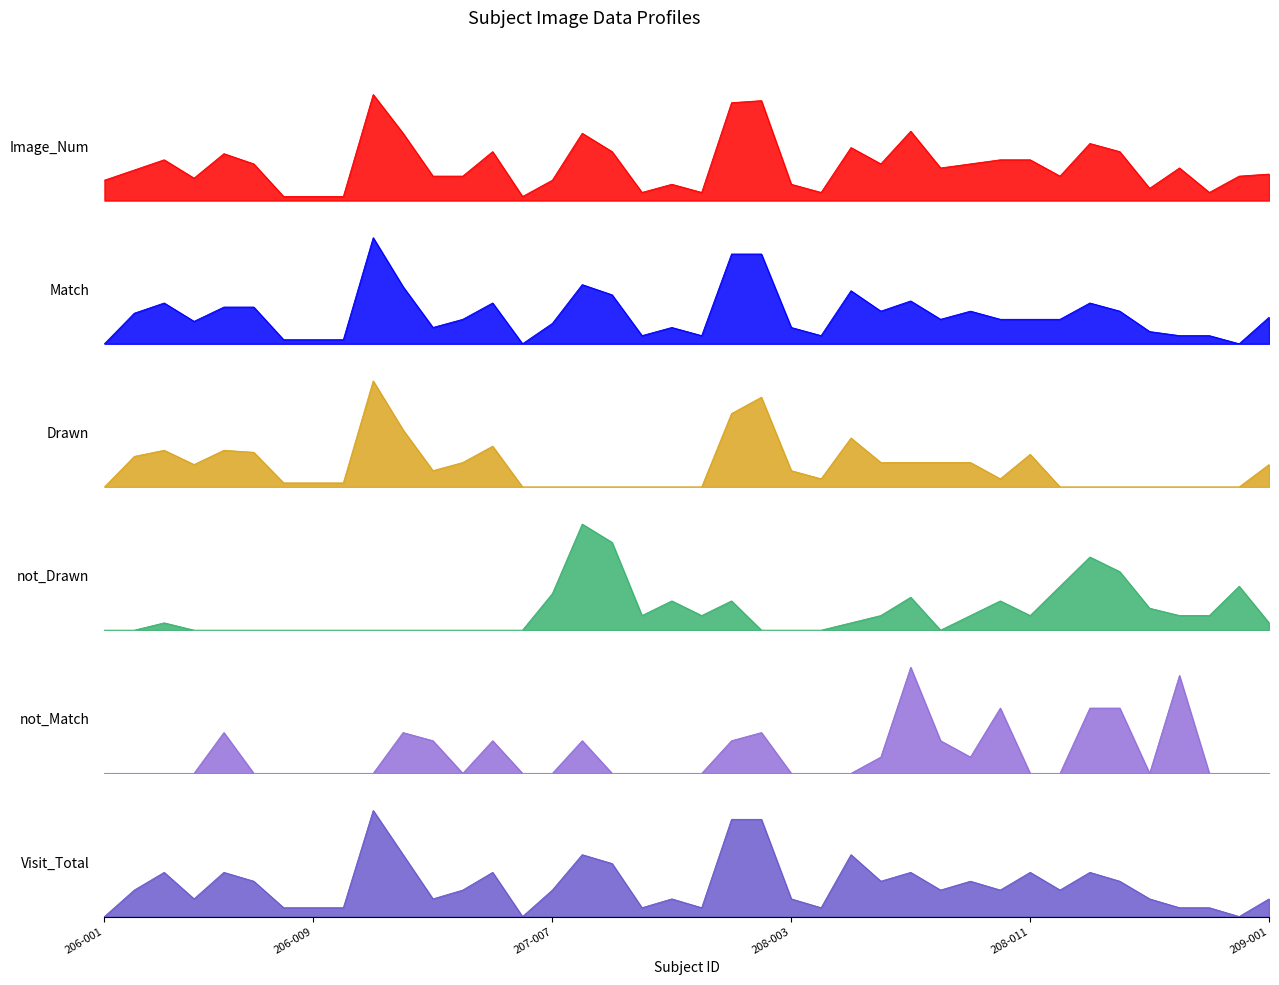

The Drawn series shows 29 at 207-007. True or false?

False